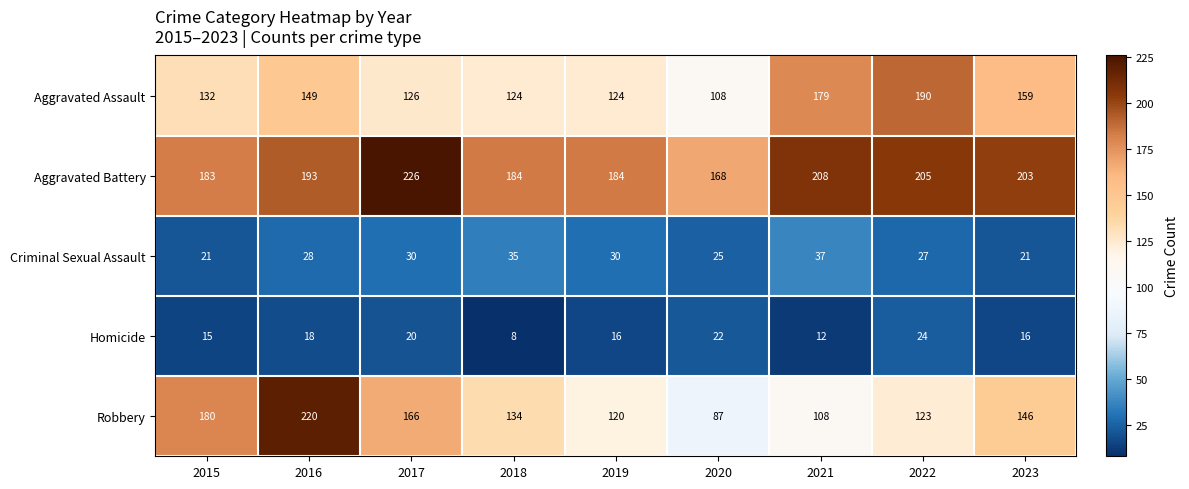

The Aggravated Assault series shows 108 at 2020. True or false?

True